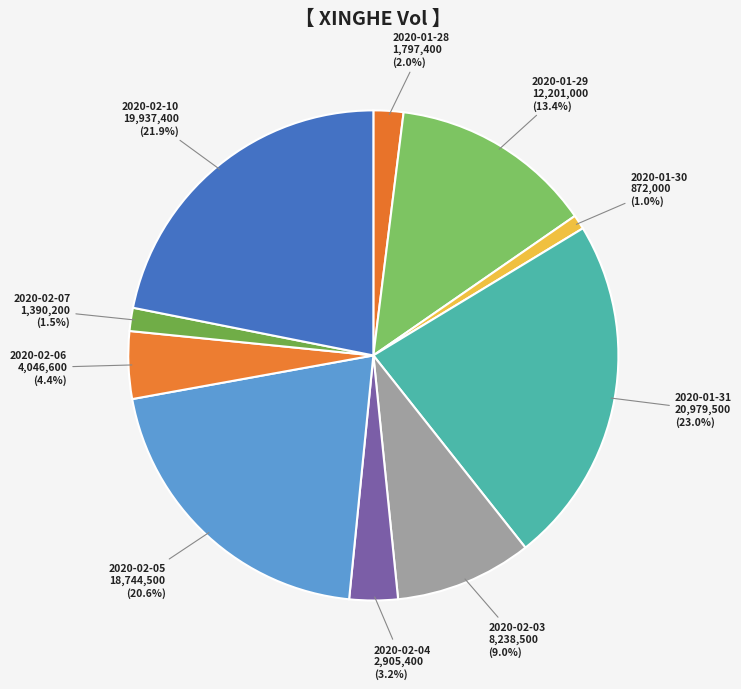

What percentage is the 2020-01-31 slice, to the nearest percent?

23%